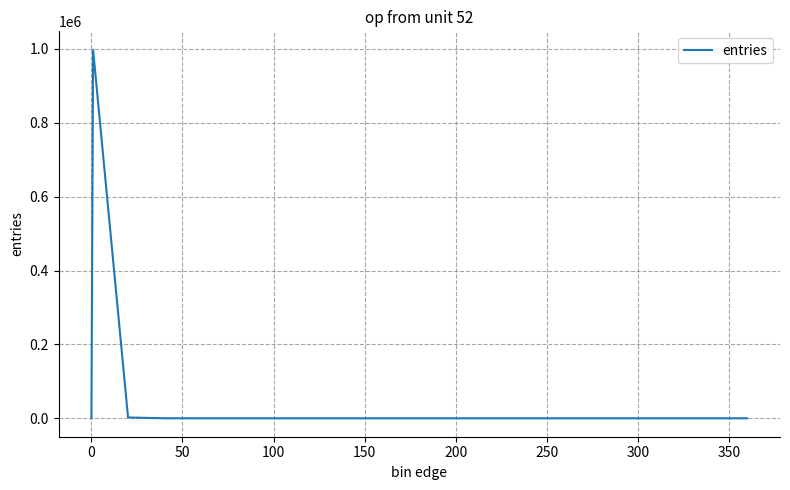

What is the sum of all values?

1000000